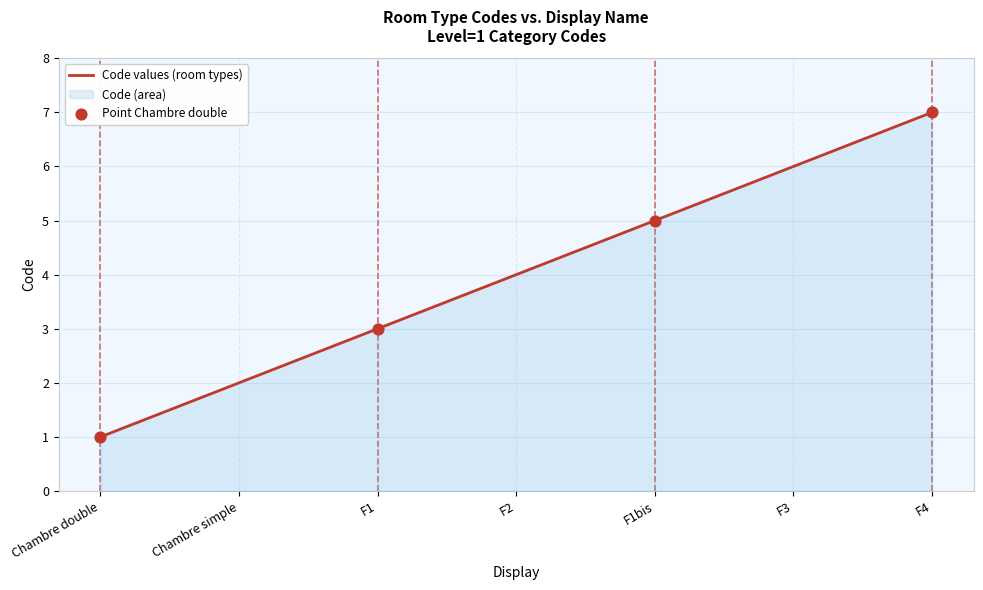

What is the change in value from Chambre double to Chambre simple?

+1